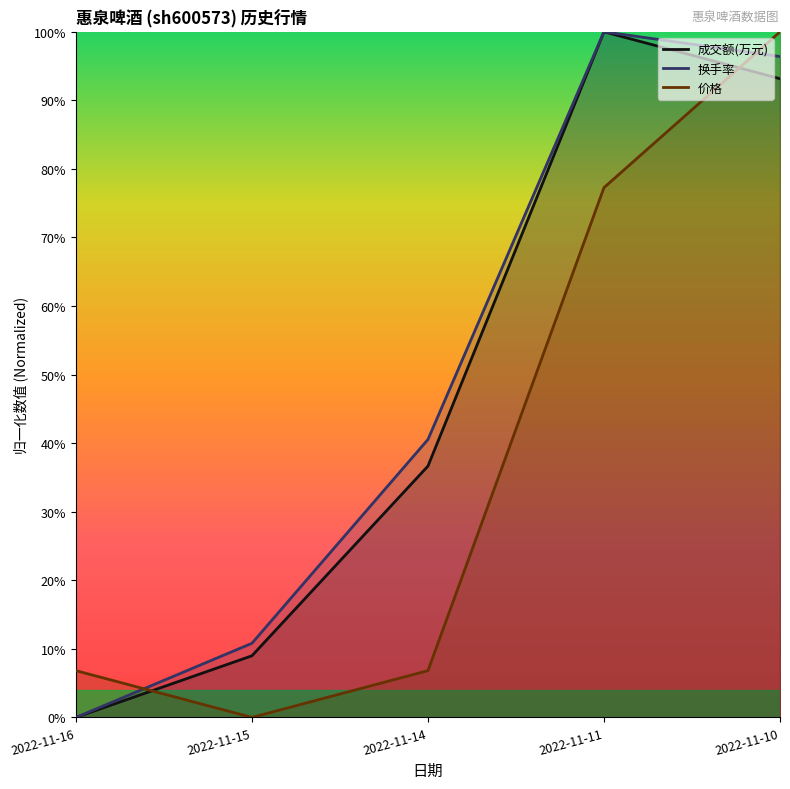

What is the highest value of the 成交额(万元) series?

1.0